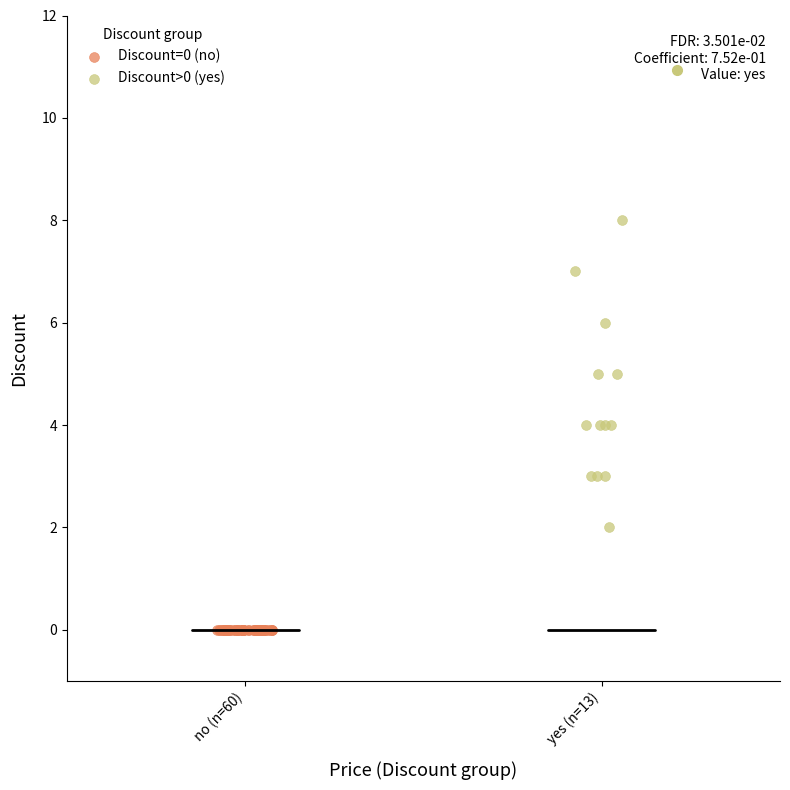

Which series contains the highest Y value?

Discount>0 (yes)